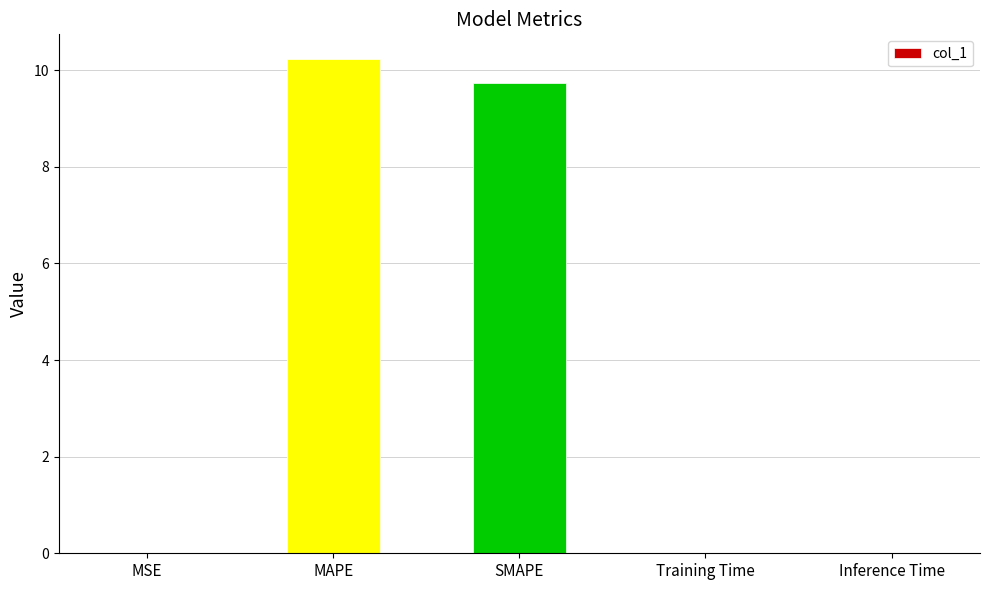

How many data points does each series have?

5